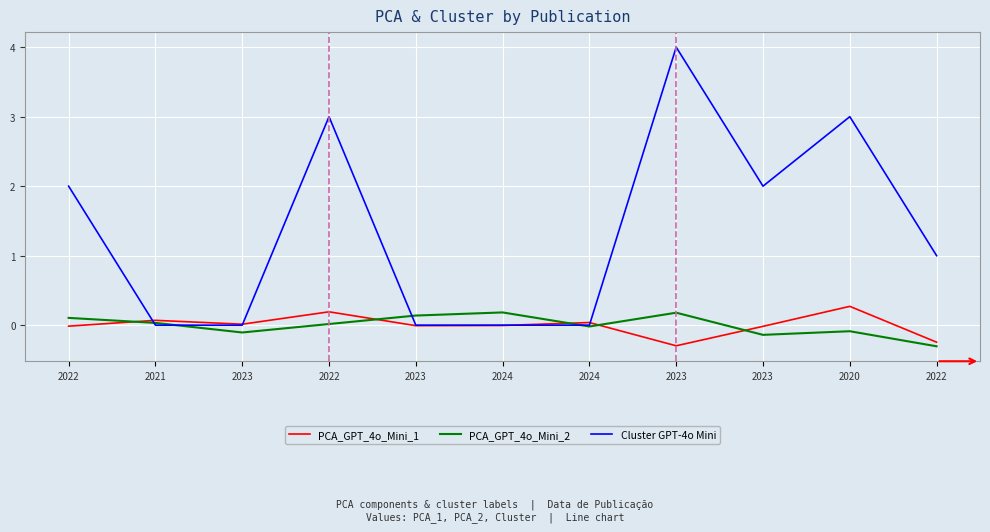

What is the difference between the Cluster GPT-4o Mini values at 2023 and 2022?

3.0